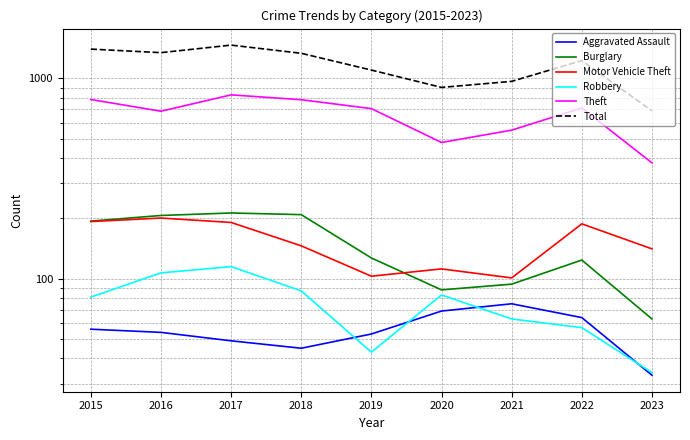

True or false: Robbery has a value of 19 at 2021.

False